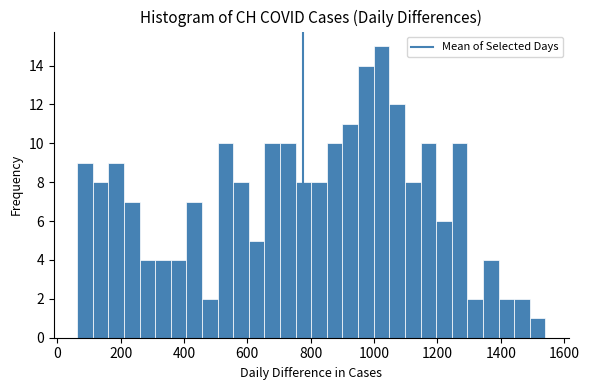

Around what value on the x-axis is the tallest bar? Give the approximate position of its centre, as read against the axis.

1020